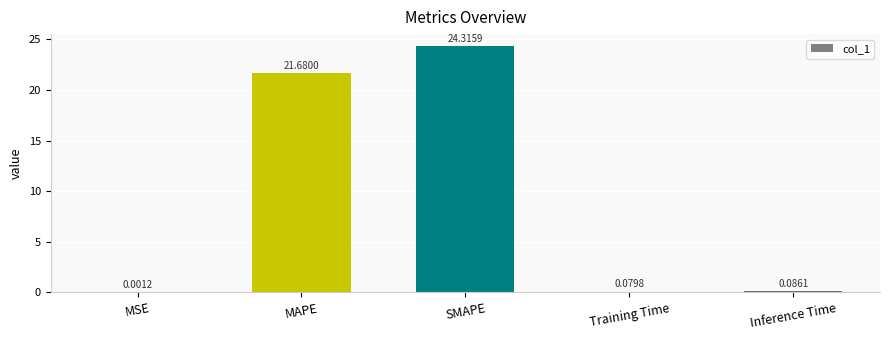

What is the sum of all values?

46.2